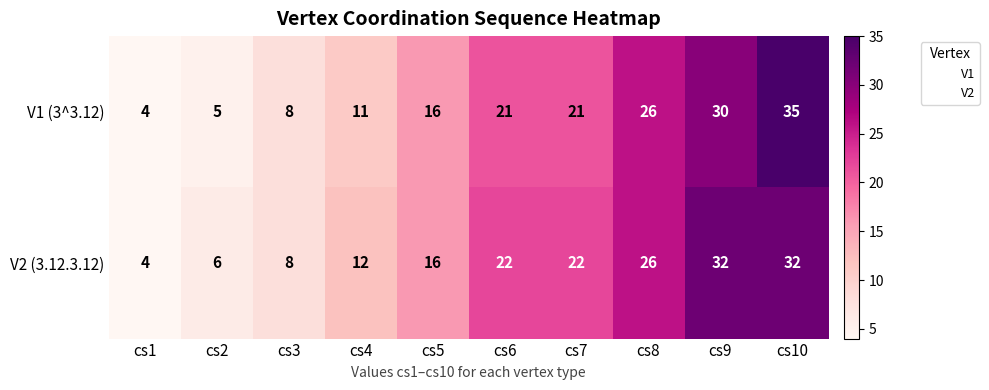

What is the approximate value of V2 (3.12.3.12) at cs8, to the nearest 5?

25